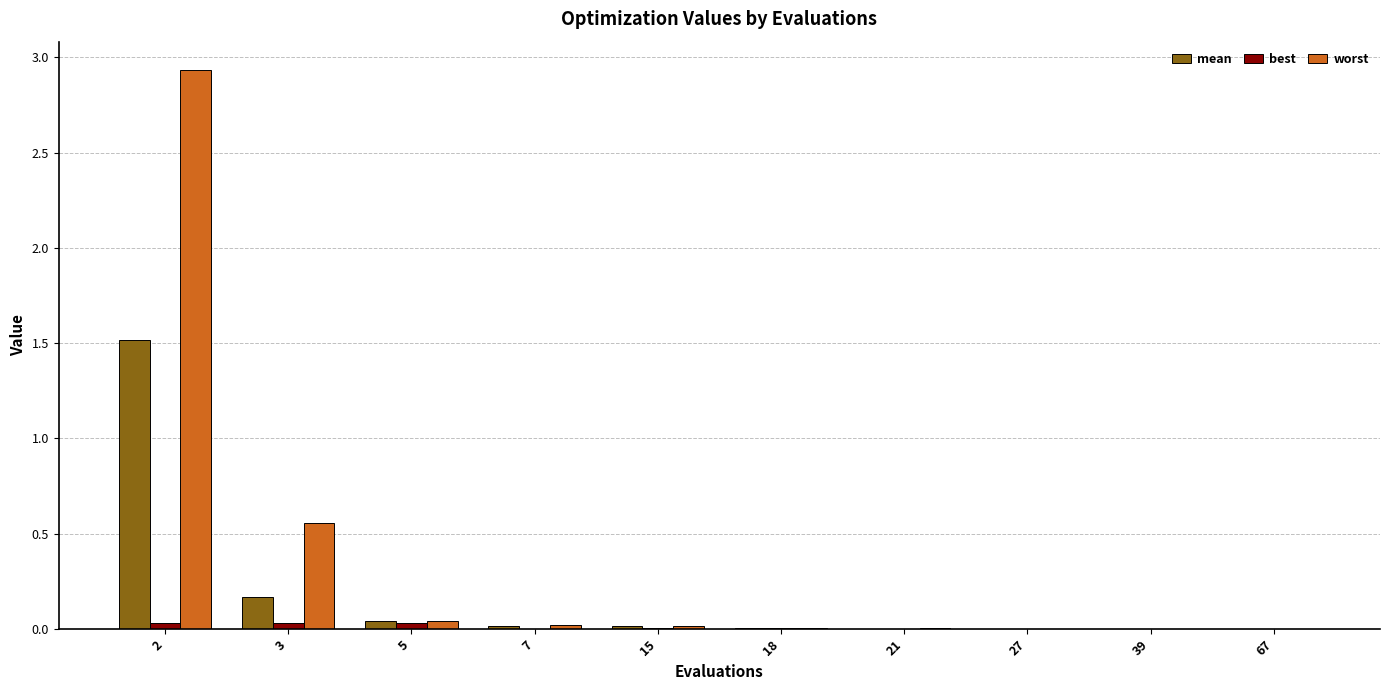

Which category has the highest value across all series?

2